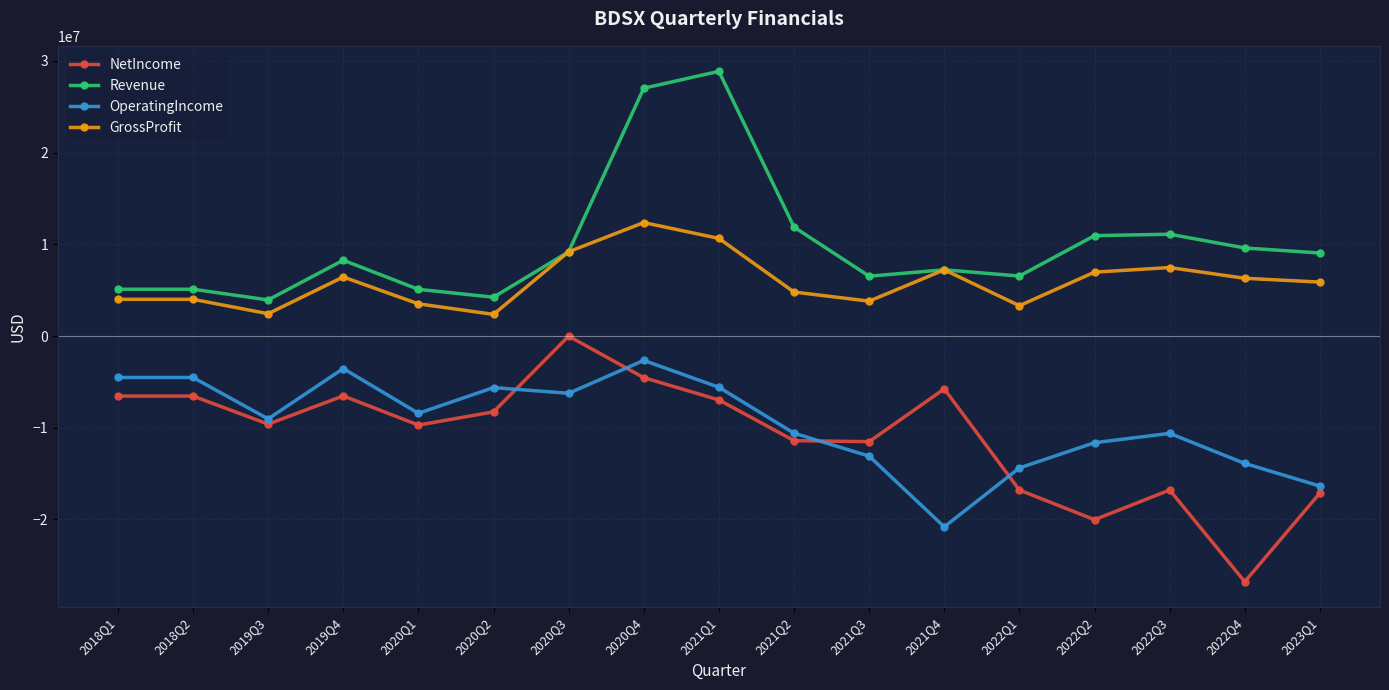

At which label does OperatingIncome first exceed -9028000?

2018Q1